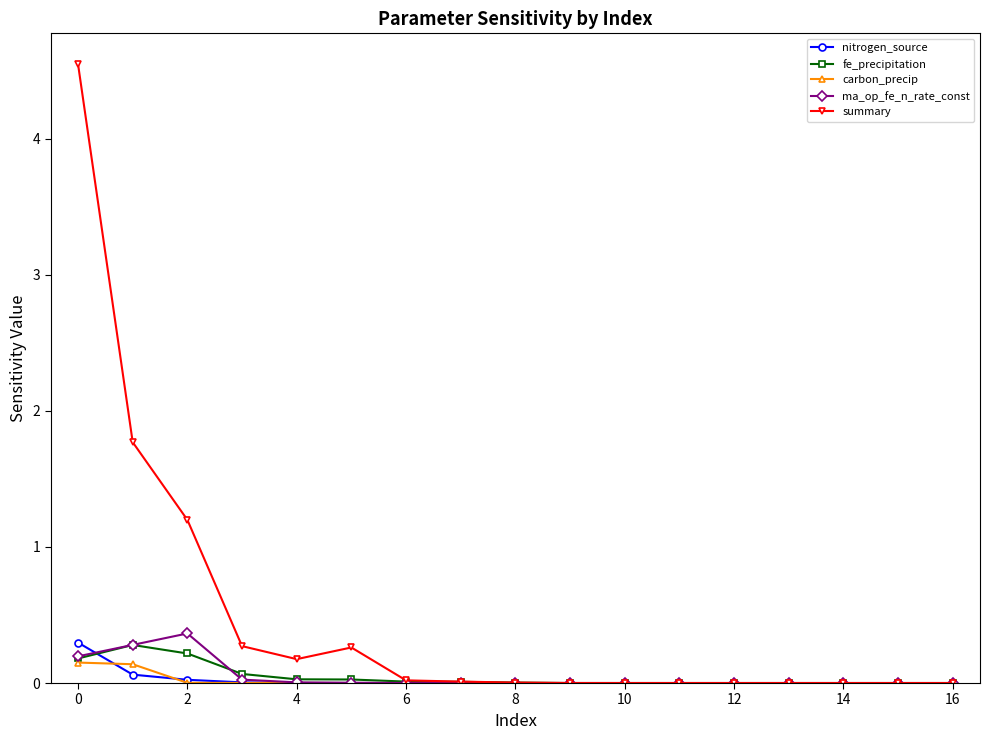

Which series has the widest spread of values?

summary